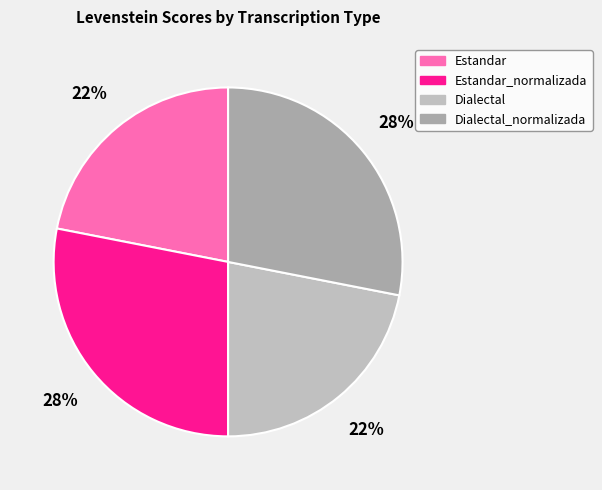

To the nearest percent, what is the difference between the largest and smallest slice percentages?

6%